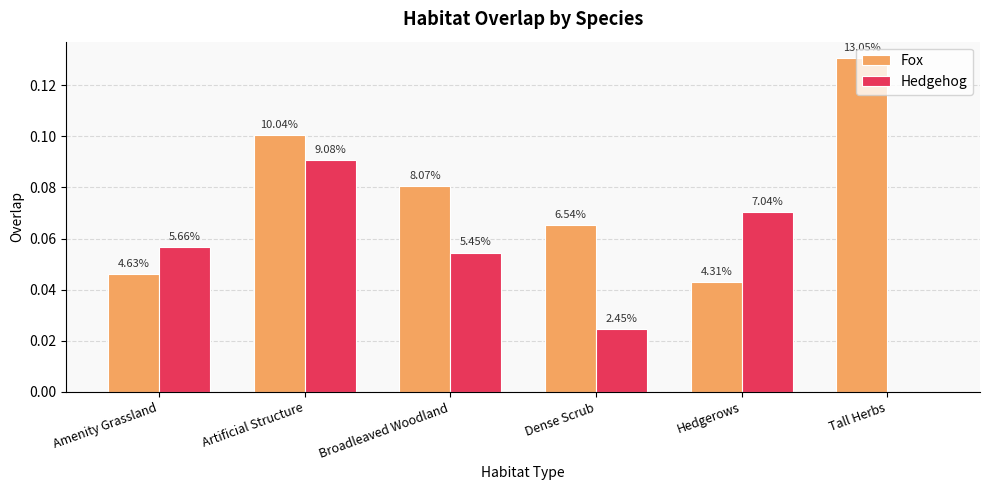

Does the chart contain stacked bars?

No